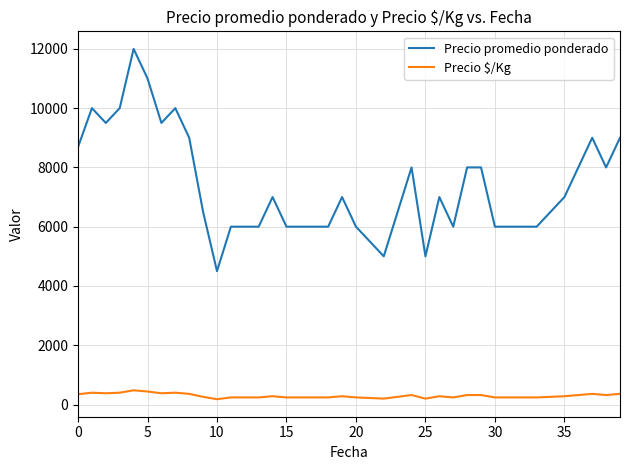

Count the number of data series in this chart.

2